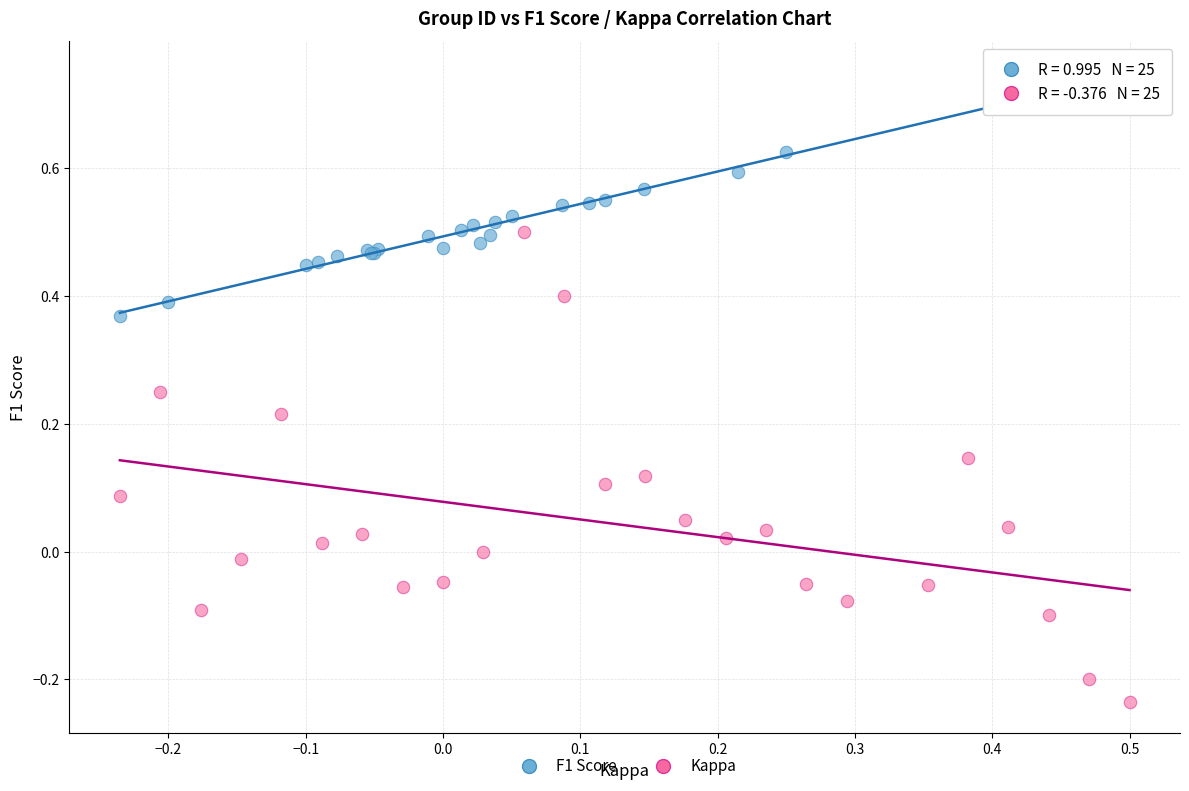

Which series contains the lowest Y value?

Kappa